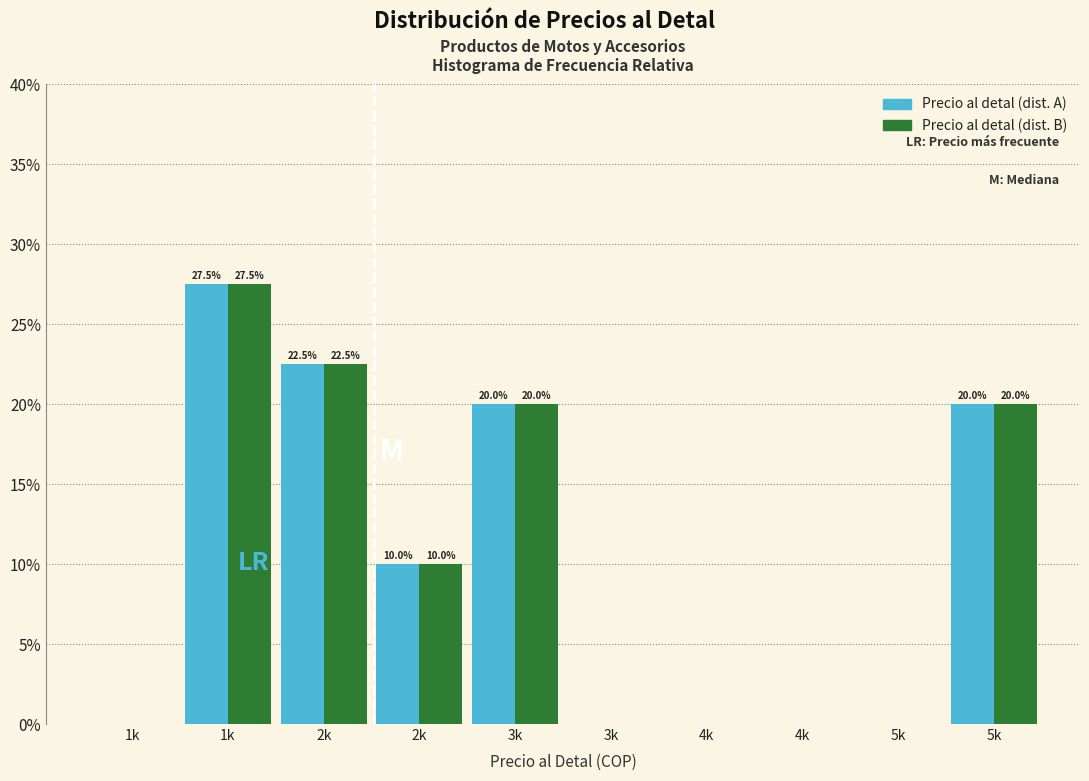

What are all the series names shown in the legend?

Precio al detal (dist. A), Precio al detal (dist. B)